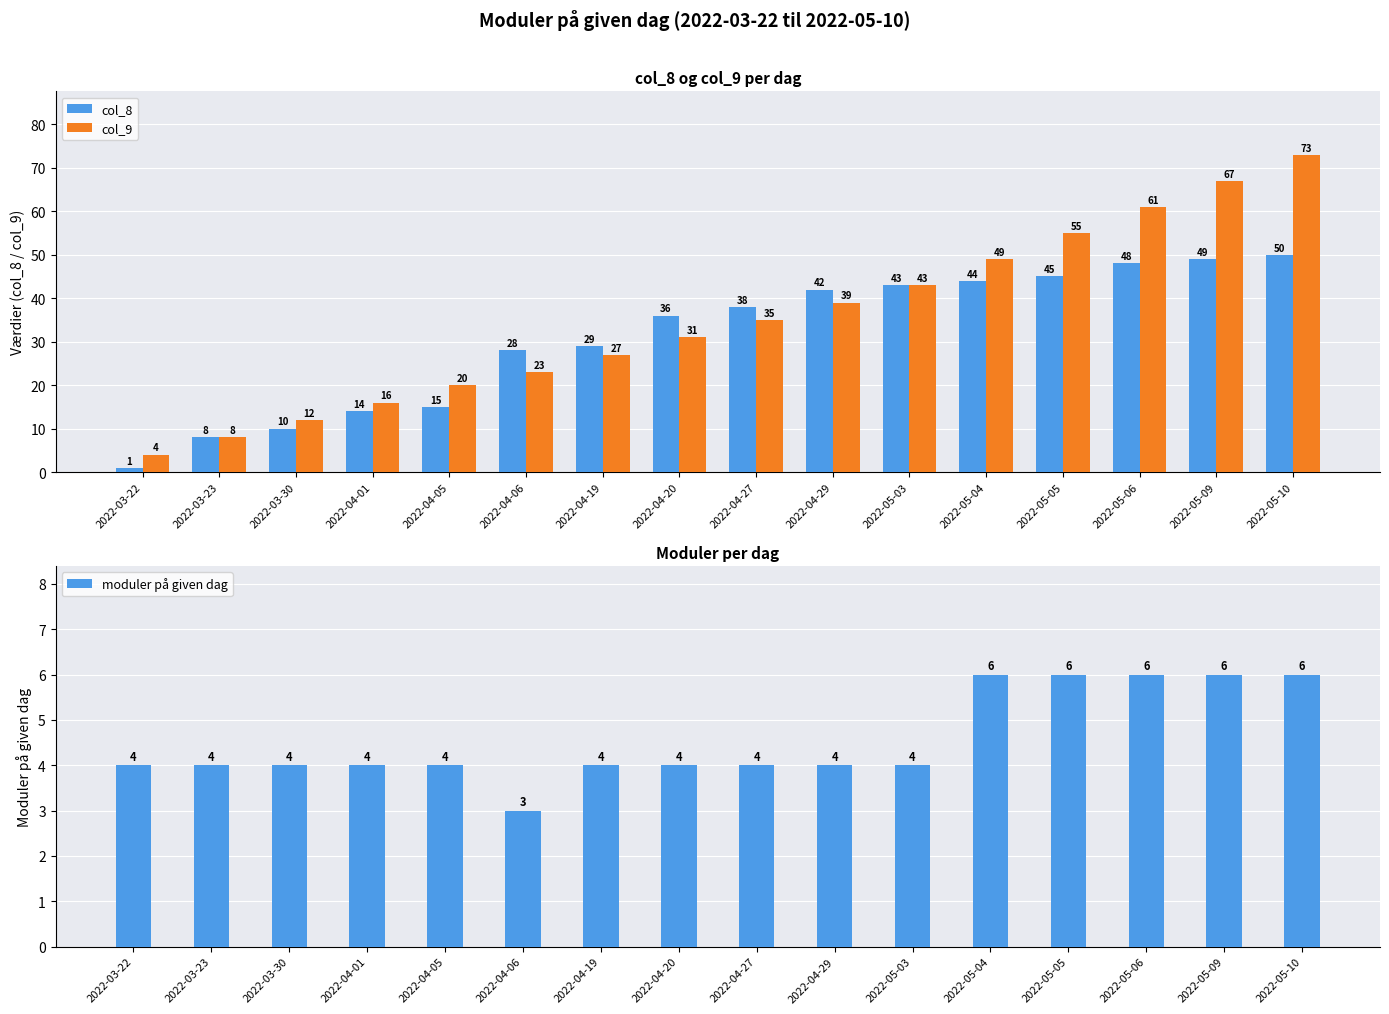

Reading left to right, list all the values displayed in this chart.

col_8: 1	8	10	14	15	28	29	36	38	42	43	44	45	48	49	50
col_9: 4	8	12	16	20	23	27	31	35	39	43	49	55	61	67	73
moduler på given dag: 4	4	4	4	4	3	4	4	4	4	4	6	6	6	6	6